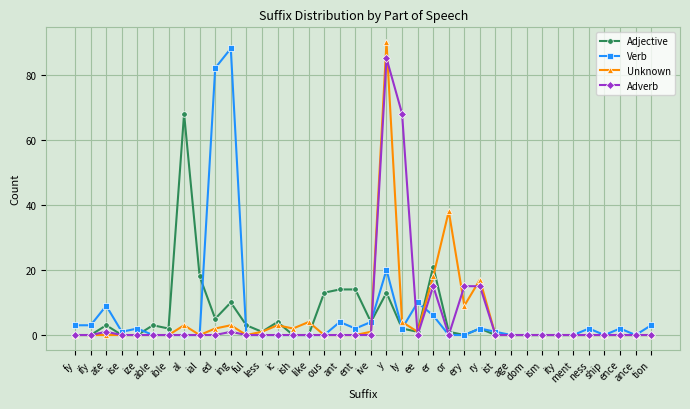

At which category does Adverb reach its first local peak?

ate